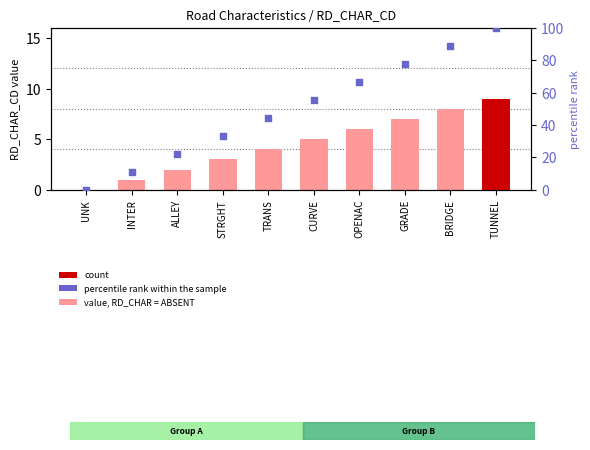

At how many categories does at least one series exceed 74?

3